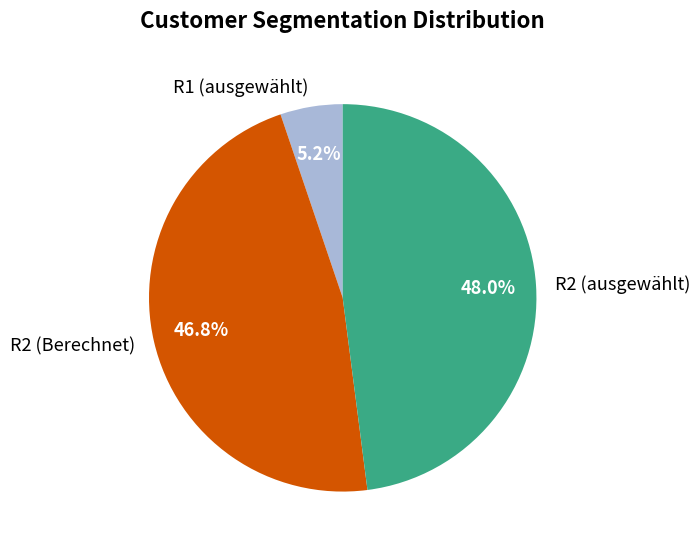

Approximately how many times larger is the value at R2 (Berechnet) compared to R2 (ausgewählt)?

1.0